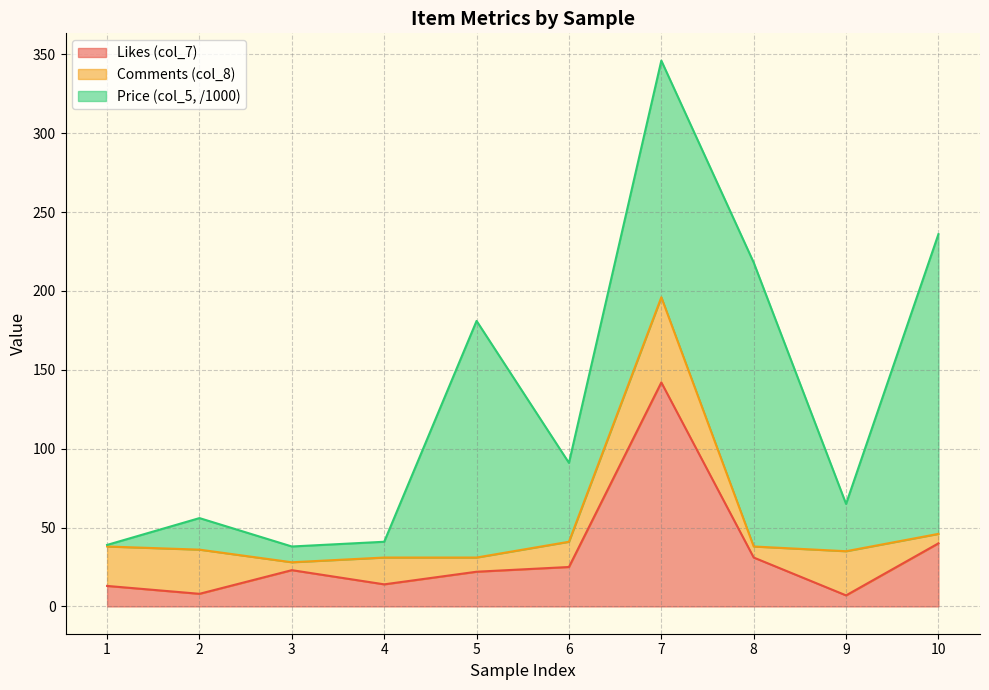

Reading right to left, transcribe all the data shown in this chart.

Likes (col_7): 40	7	31	142	25	22	14	23	8	13
Comments (col_8): 6	28	7	54	16	9	17	5	28	25
Price (col_5, /1000): 190	30	180	150	50	150	10	10	20	1